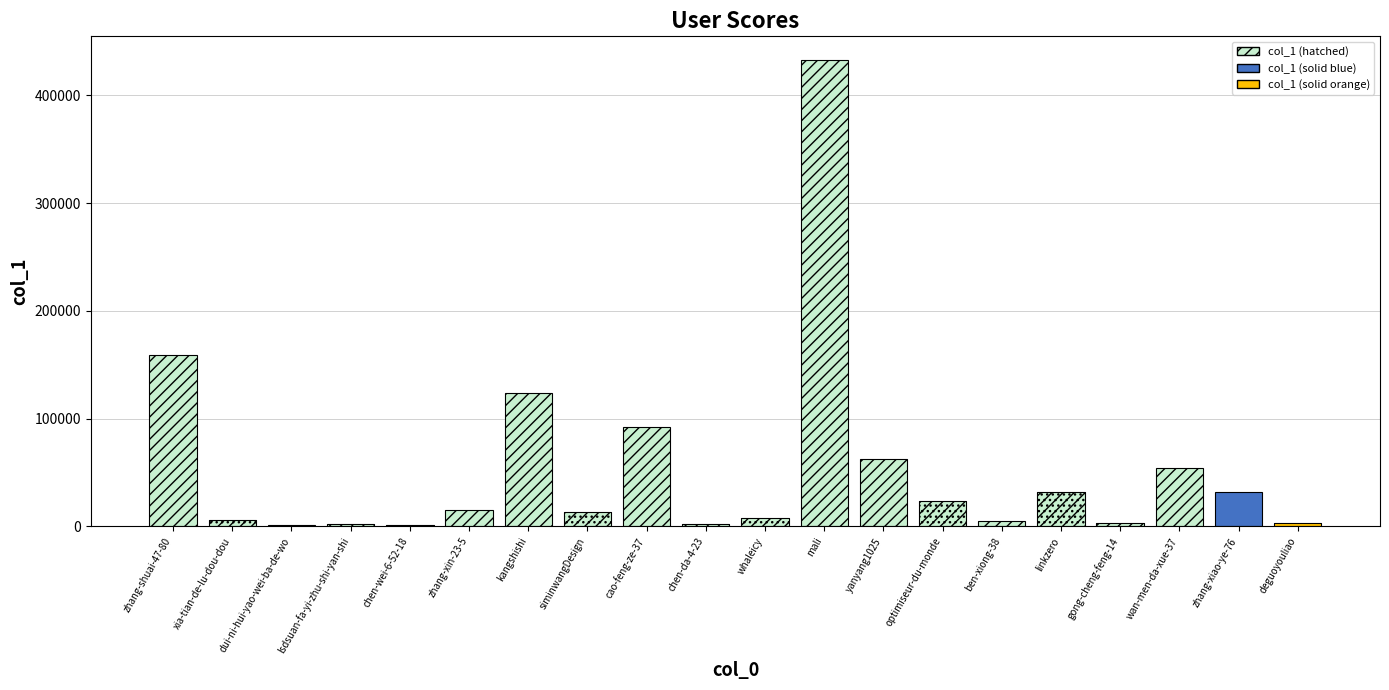

What is the difference between the values at optimiseur-du-monde and zhang-shuai-47-80?

135832